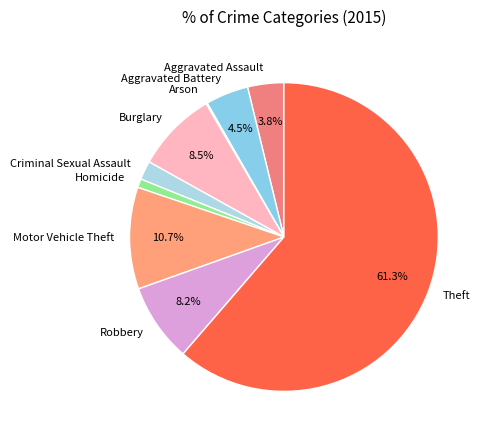

The Aggravated Assault slice represents 4% of the pie. True or false?

True